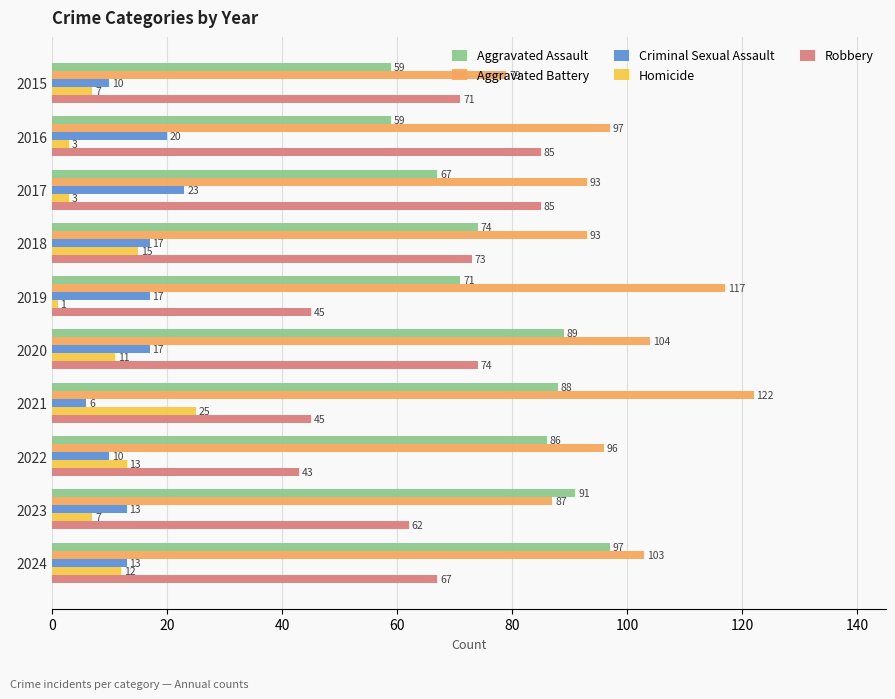

Count the number of data series in this chart.

5